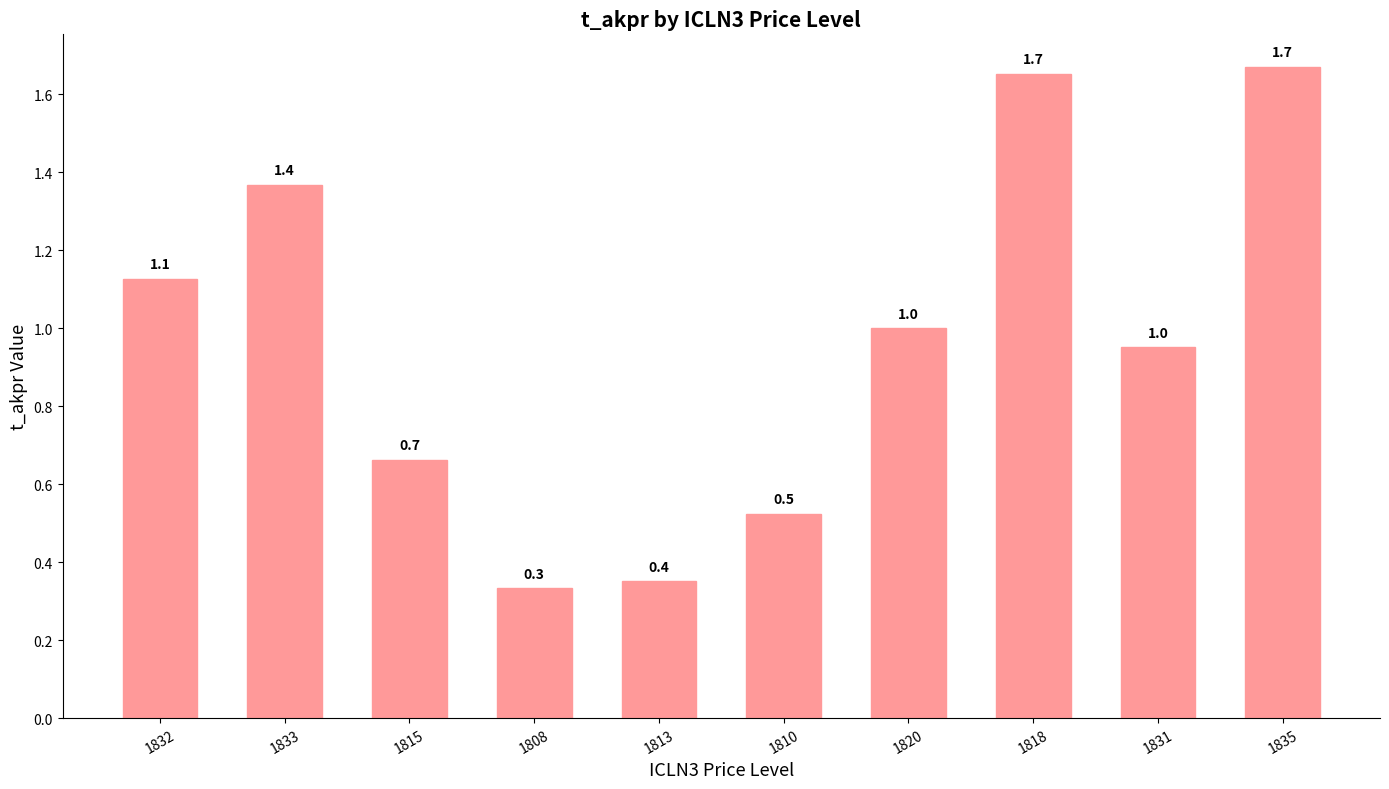

What is the label of the 6th bar from the right?

1813